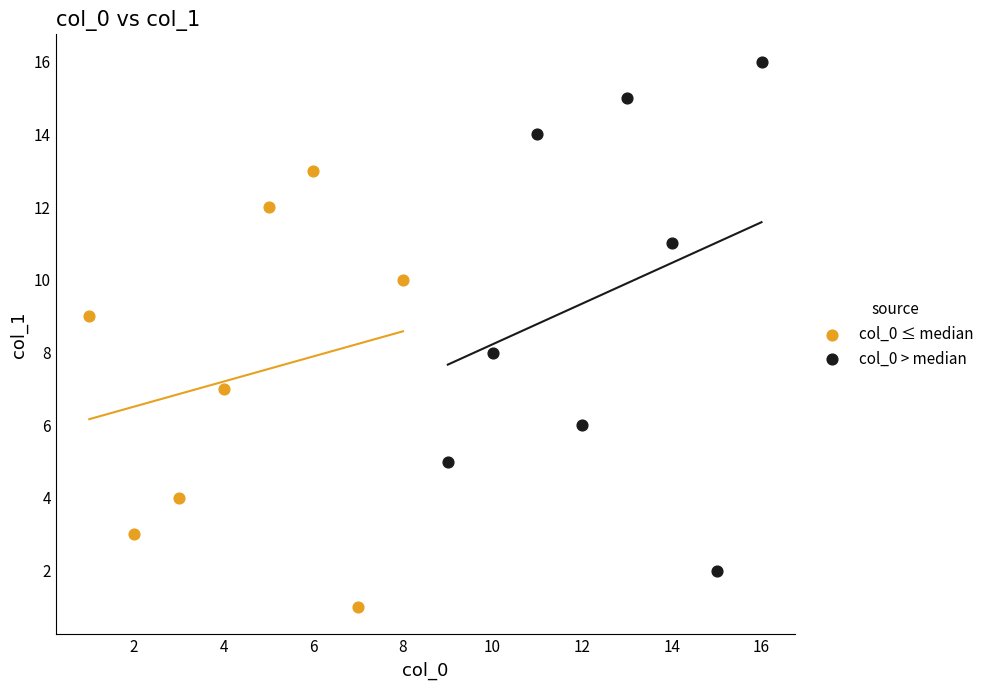

What are all the series names shown in the legend?

col_0 ≤ median, col_0 > median